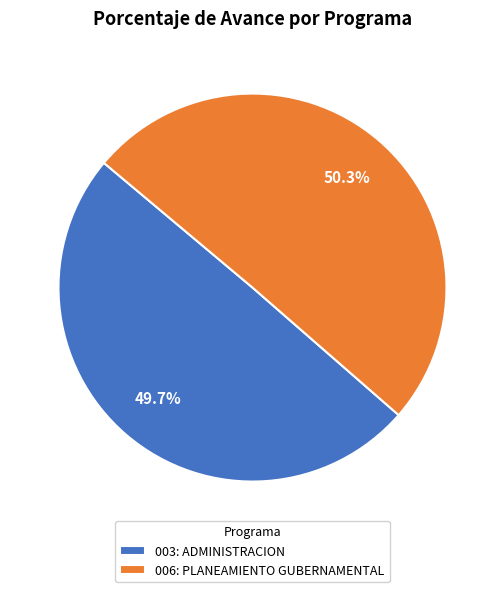

Do 003: ADMINISTRACION and 006: PLANEAMIENTO GUBERNAMENTAL together represent more than half of the pie?

Yes